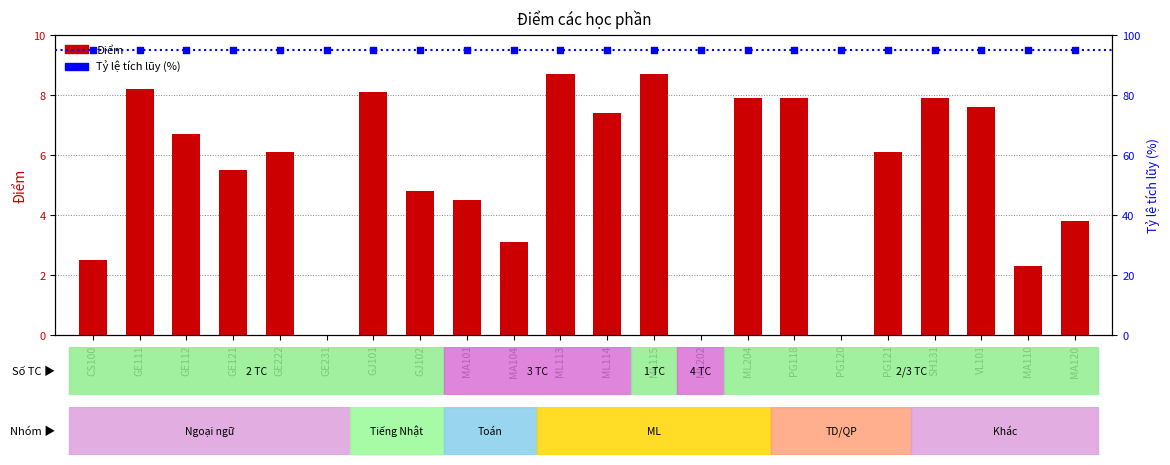

At which category is the sum across all series the highest?

ML113